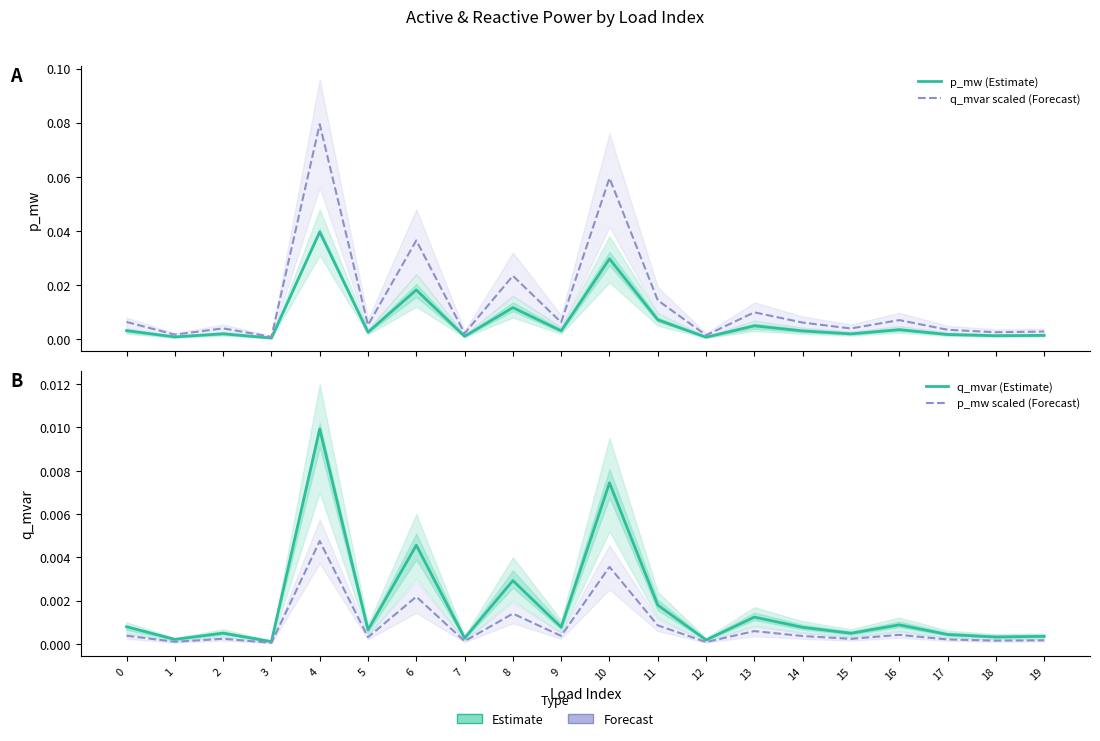

Is it true that q_mvar scaled (Forecast) equals 0.0 at 16?

True